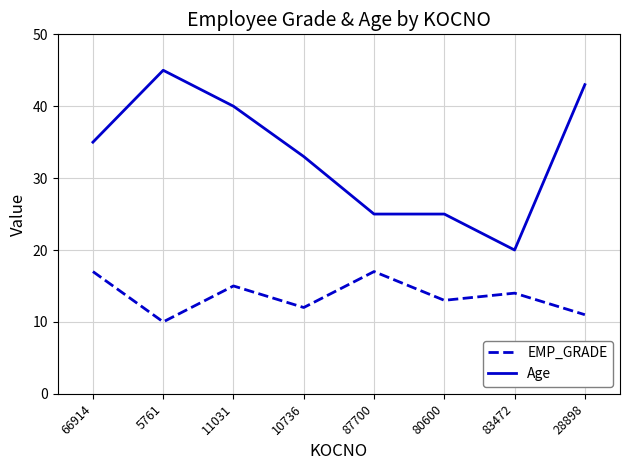

At how many categories does at least one series exceed 16?

8